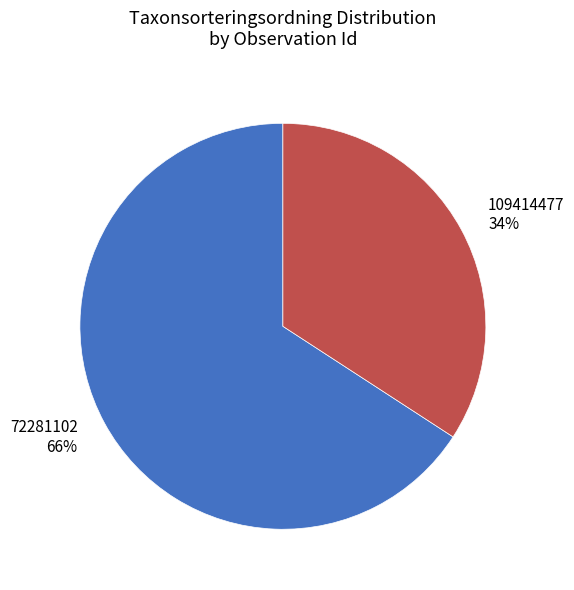

To the nearest percent, what portion does 72281102 represent?

66%